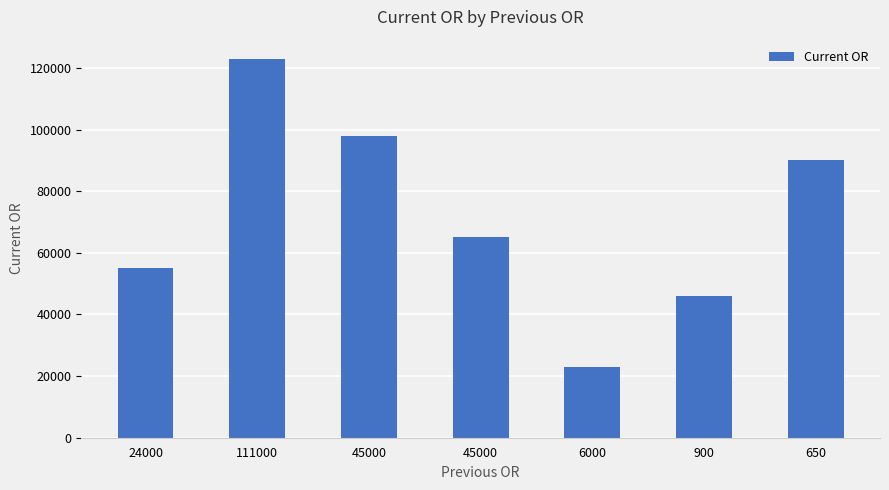

How many bars are there in total?

7